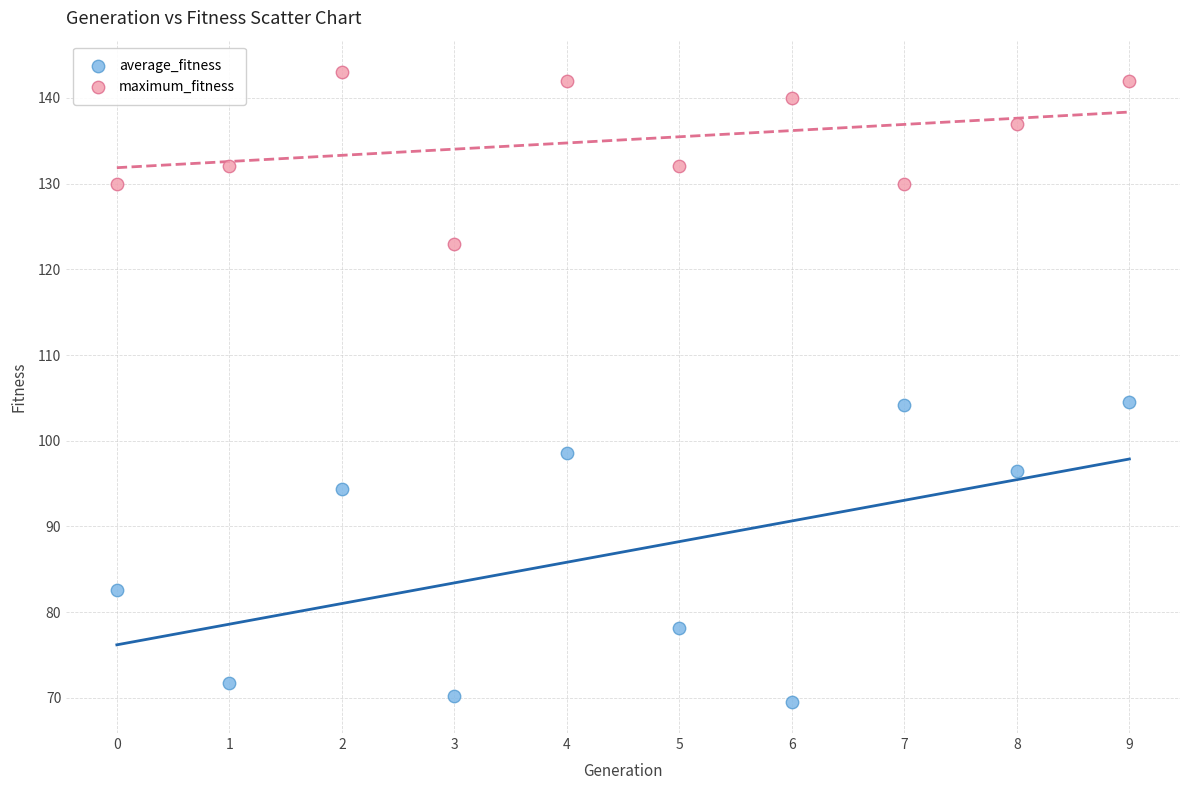

In the average_fitness series, what Y value is closest to 87?

82.6